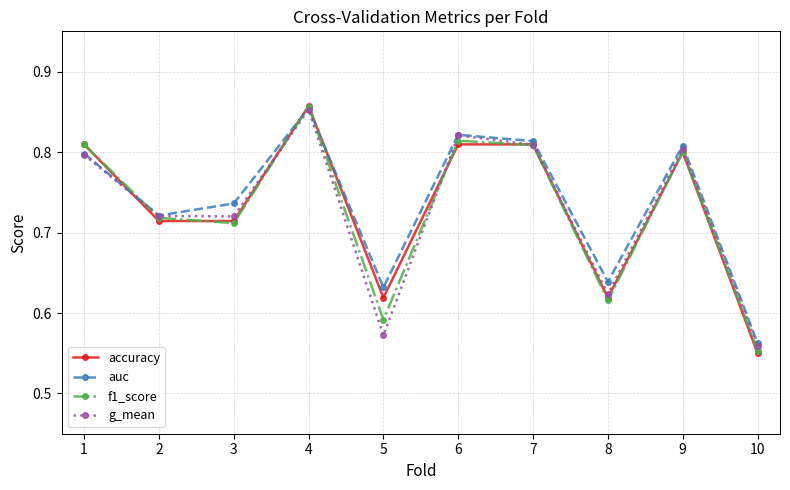

In f1_score, how many points are higher than both neighbors (excluding endpoints)?

3